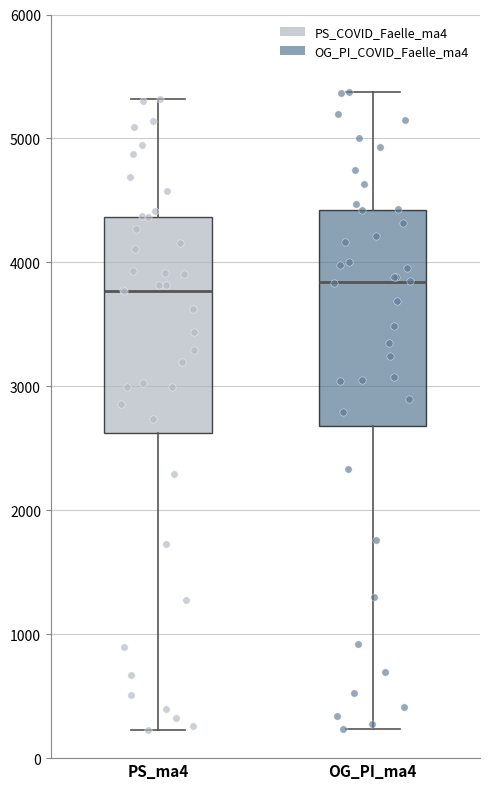

Reading left to right, transcribe this box plot: for each box, give where its median line is, the range the box spans, and where its two whiskers end, as read against the y-axis. The values are not printed on the chart, so give them approximately, as read against the axis.

PS_ma4: median 3800, box 2600 to 4400, whiskers 200 to 5300
OG_PI_ma4: median 3800, box 2700 to 4400, whiskers 200 to 5400